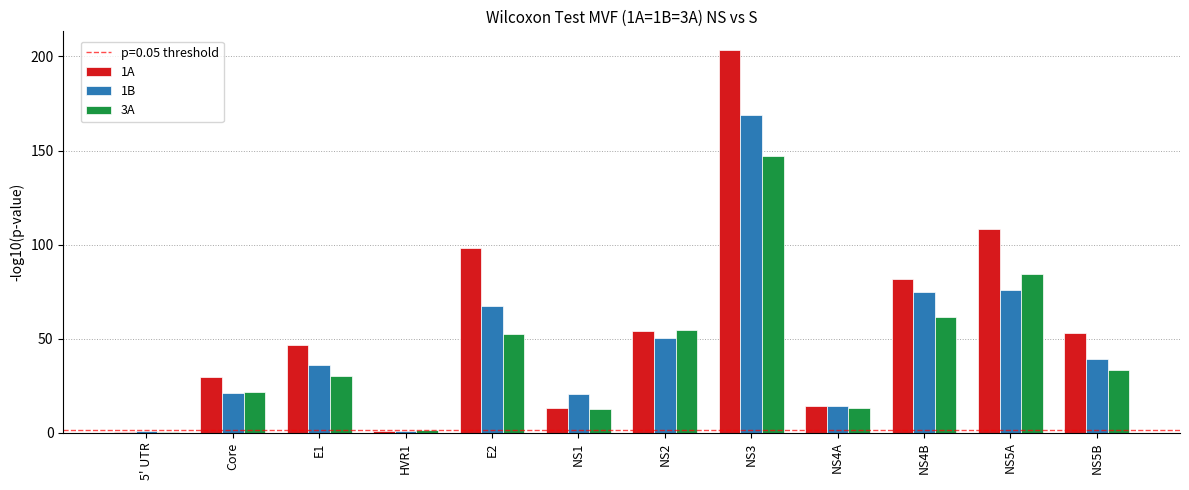

Count the number of data series in this chart.

3